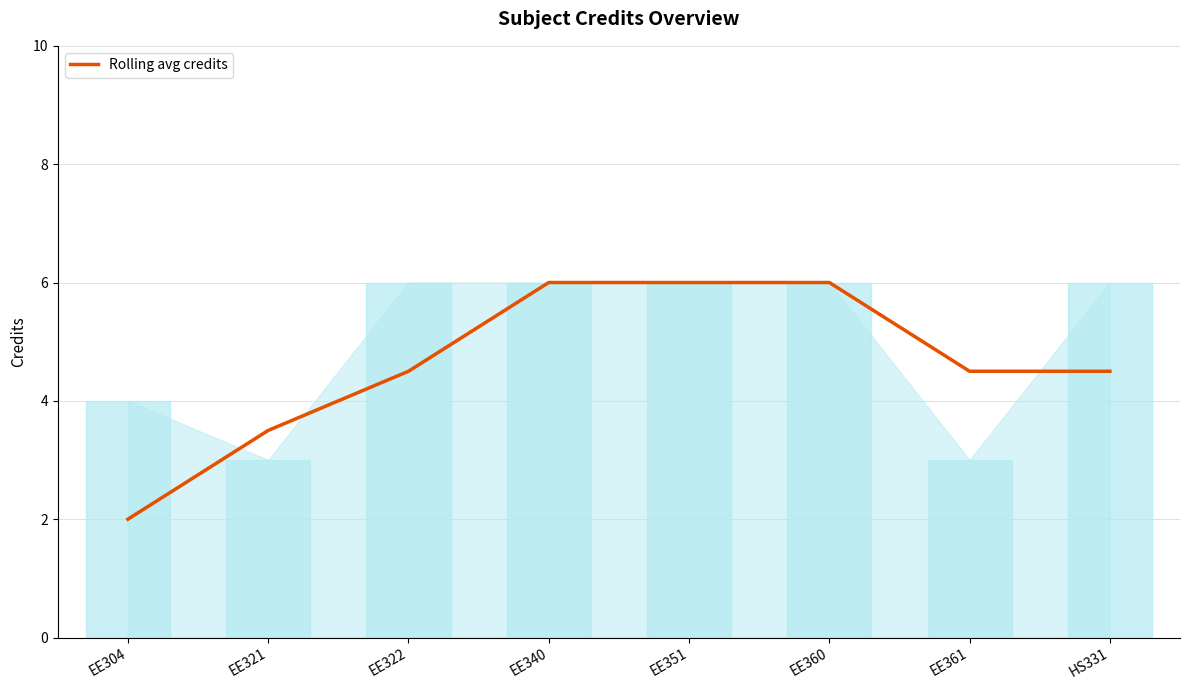

How many series are shown in this chart?

1